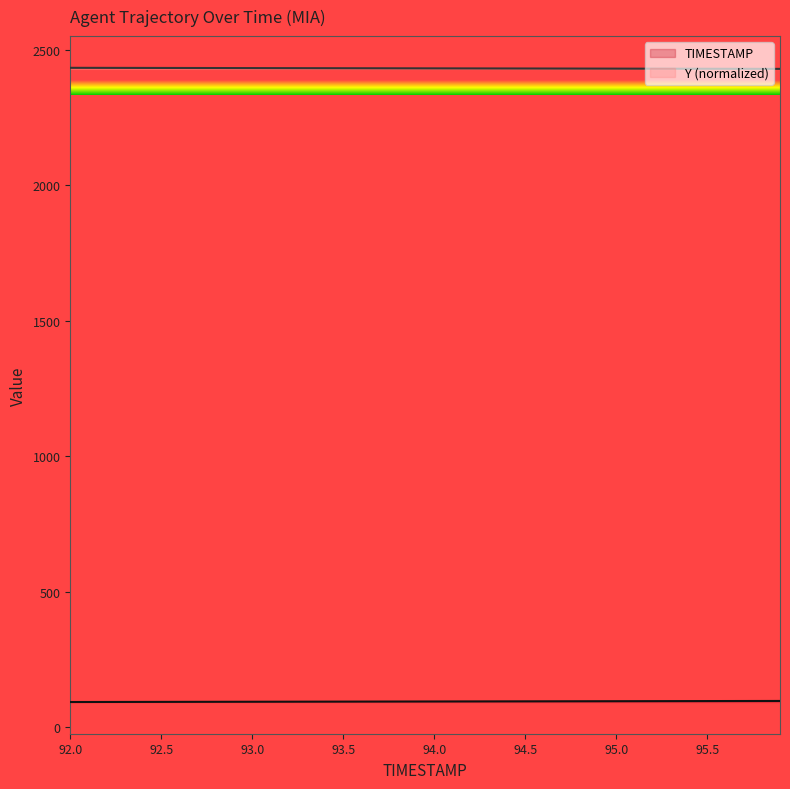

True or false: TIMESTAMP has more than 0 interior local peaks.

False